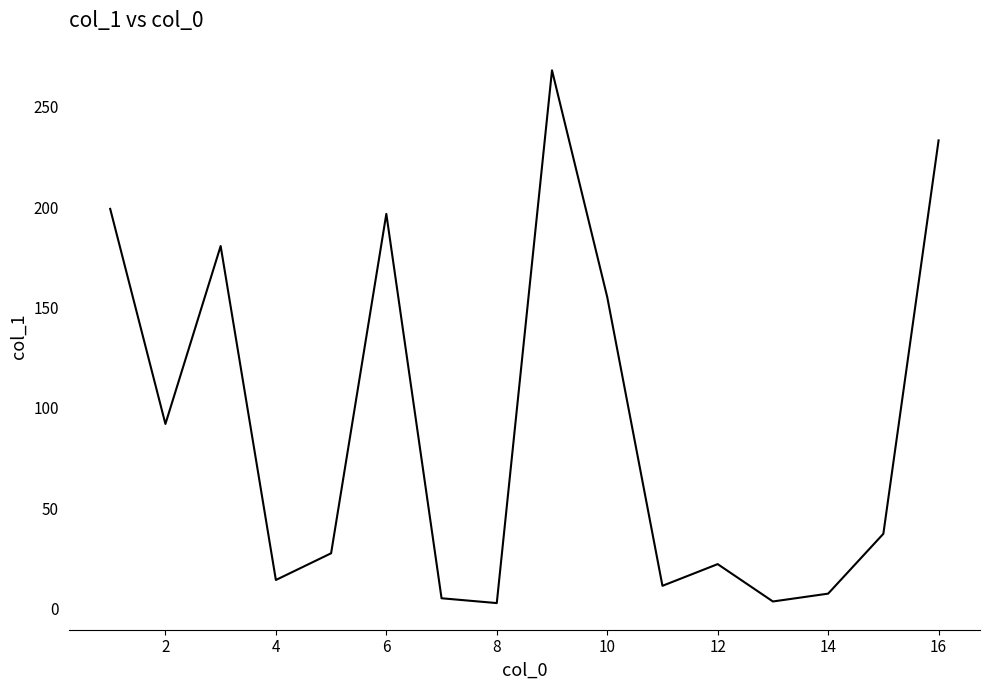

How many series are shown in this chart?

1